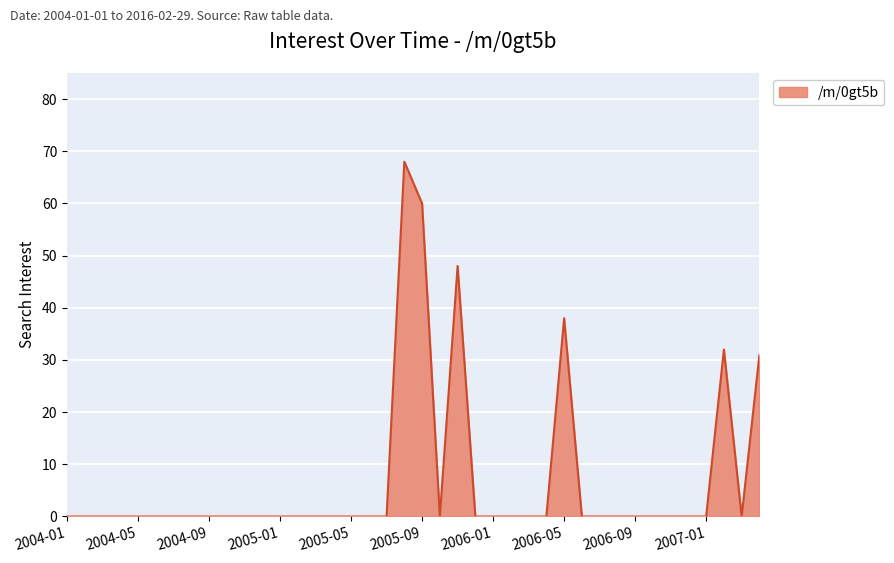

What is the maximum value shown in the chart?

68